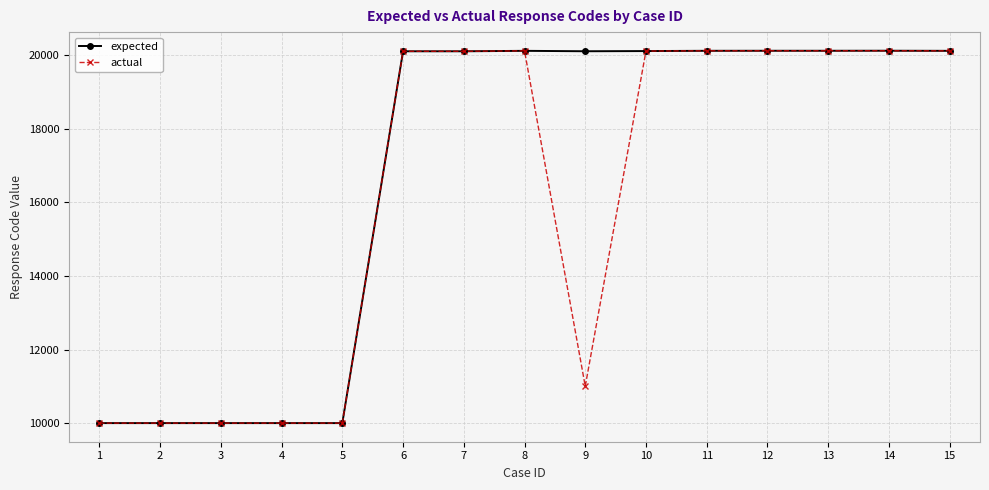

What is the minimum value for expected?

10001